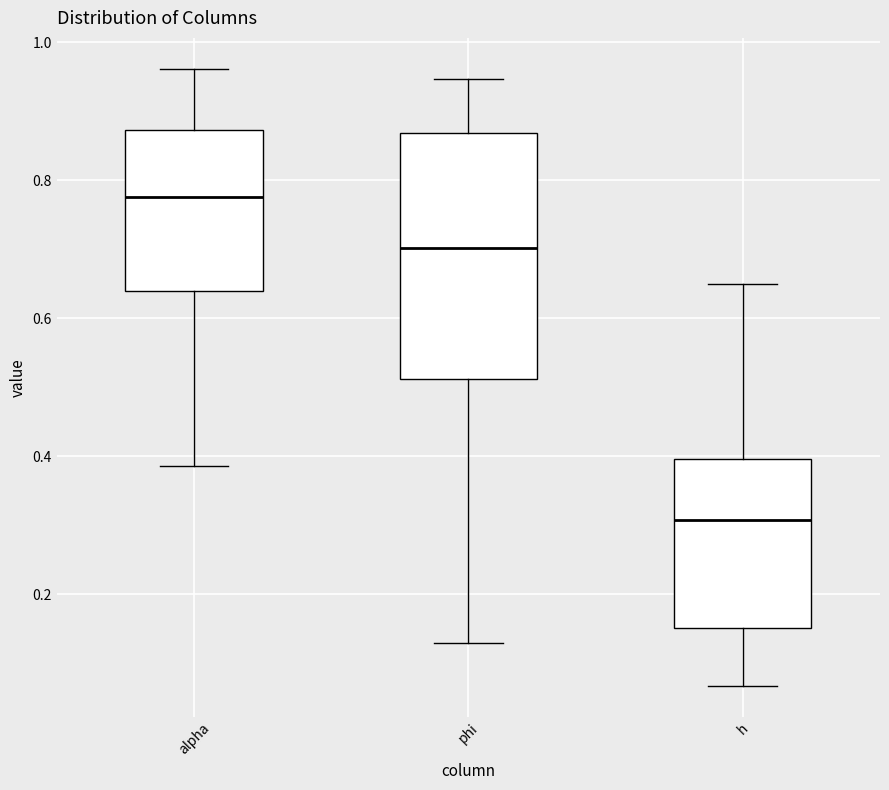

Reading left to right, read every box against the y-axis: the position of its median line, the range the box covers, and the ends of its whiskers. The values are not printed on the chart, so give them approximately, as read against the axis.

alpha: median 0.78, box 0.64 to 0.88, whiskers 0.38 to 0.96
phi: median 0.70, box 0.52 to 0.86, whiskers 0.14 to 0.94
h: median 0.30, box 0.16 to 0.40, whiskers 0.06 to 0.66